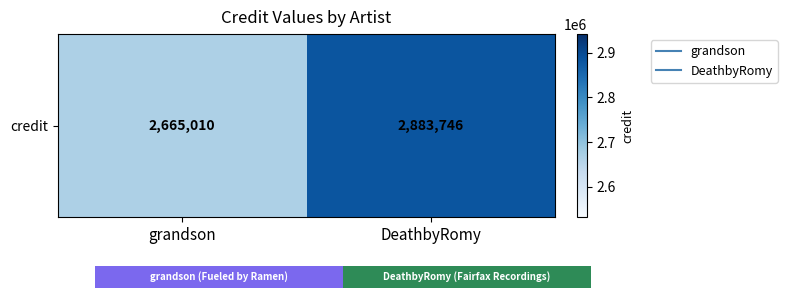

What is the change in value from grandson to DeathbyRomy?

+218736